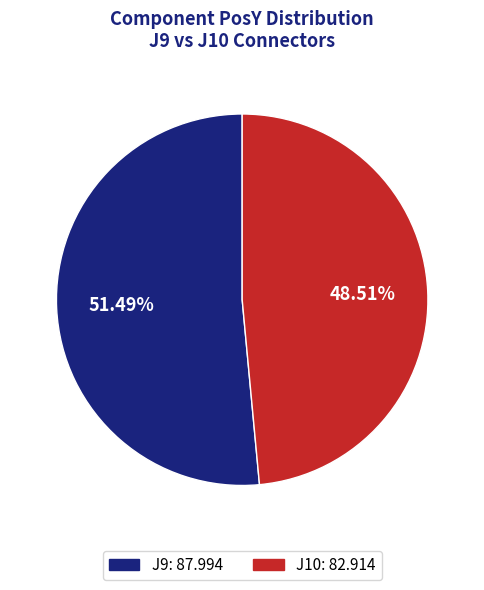

How many segments does this pie chart have?

2